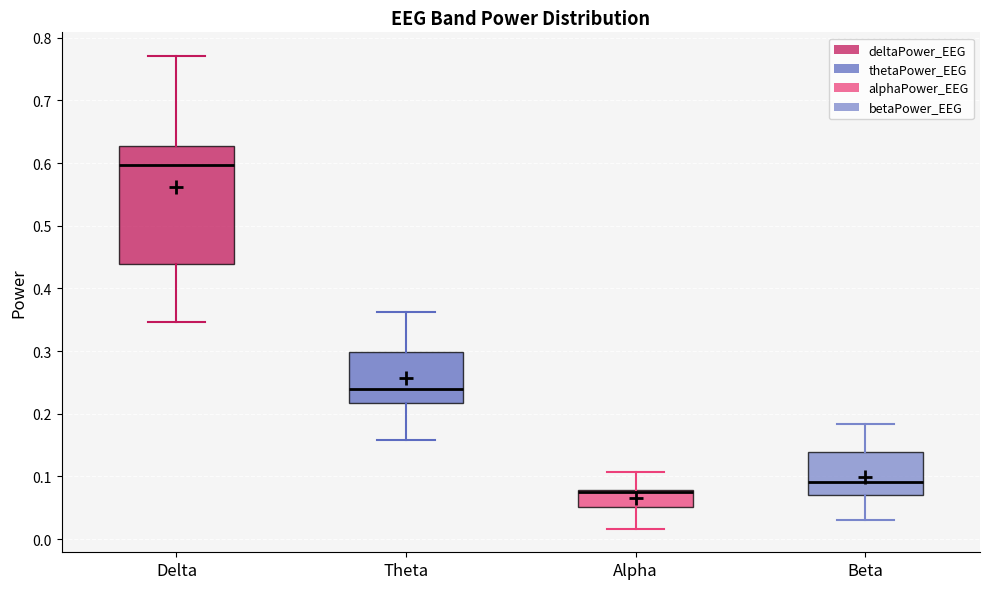

Reading left to right, read every box against the y-axis: the position of its median line, the range the box covers, and the ends of its whiskers. The values are not printed on the chart, so give them approximately, as read against the axis.

Delta: median 0.60, box 0.44 to 0.63, whiskers 0.35 to 0.77
Theta: median 0.24, box 0.22 to 0.30, whiskers 0.16 to 0.36
Alpha: median 0.07, box 0.05 to 0.08, whiskers 0.02 to 0.11
Beta: median 0.09, box 0.07 to 0.14, whiskers 0.03 to 0.18